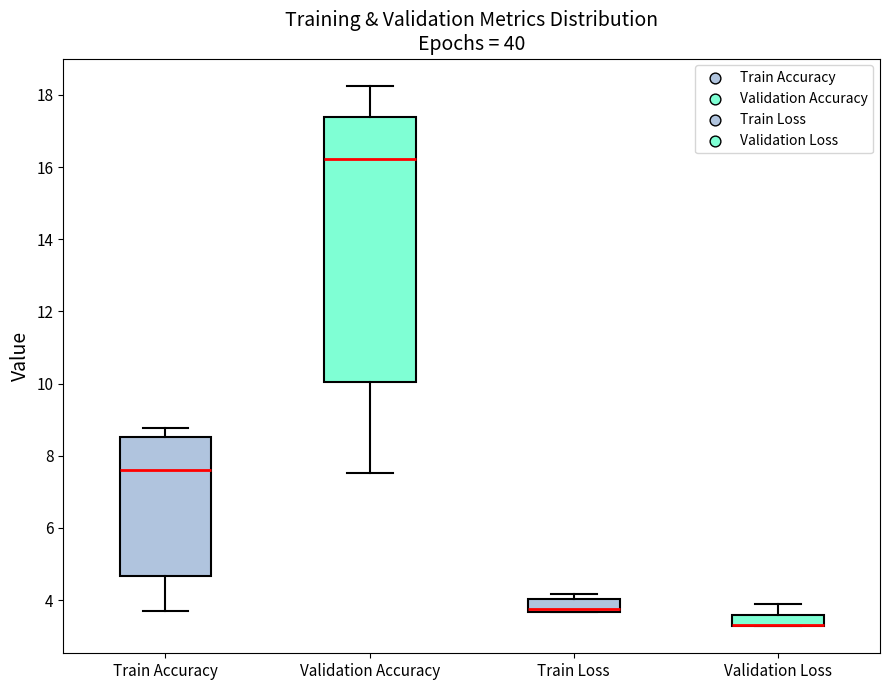

Where is the lower edge of the box for Validation Accuracy on the y-axis? The values are not printed on the chart, so give them approximately, as read against the axis.

10.0